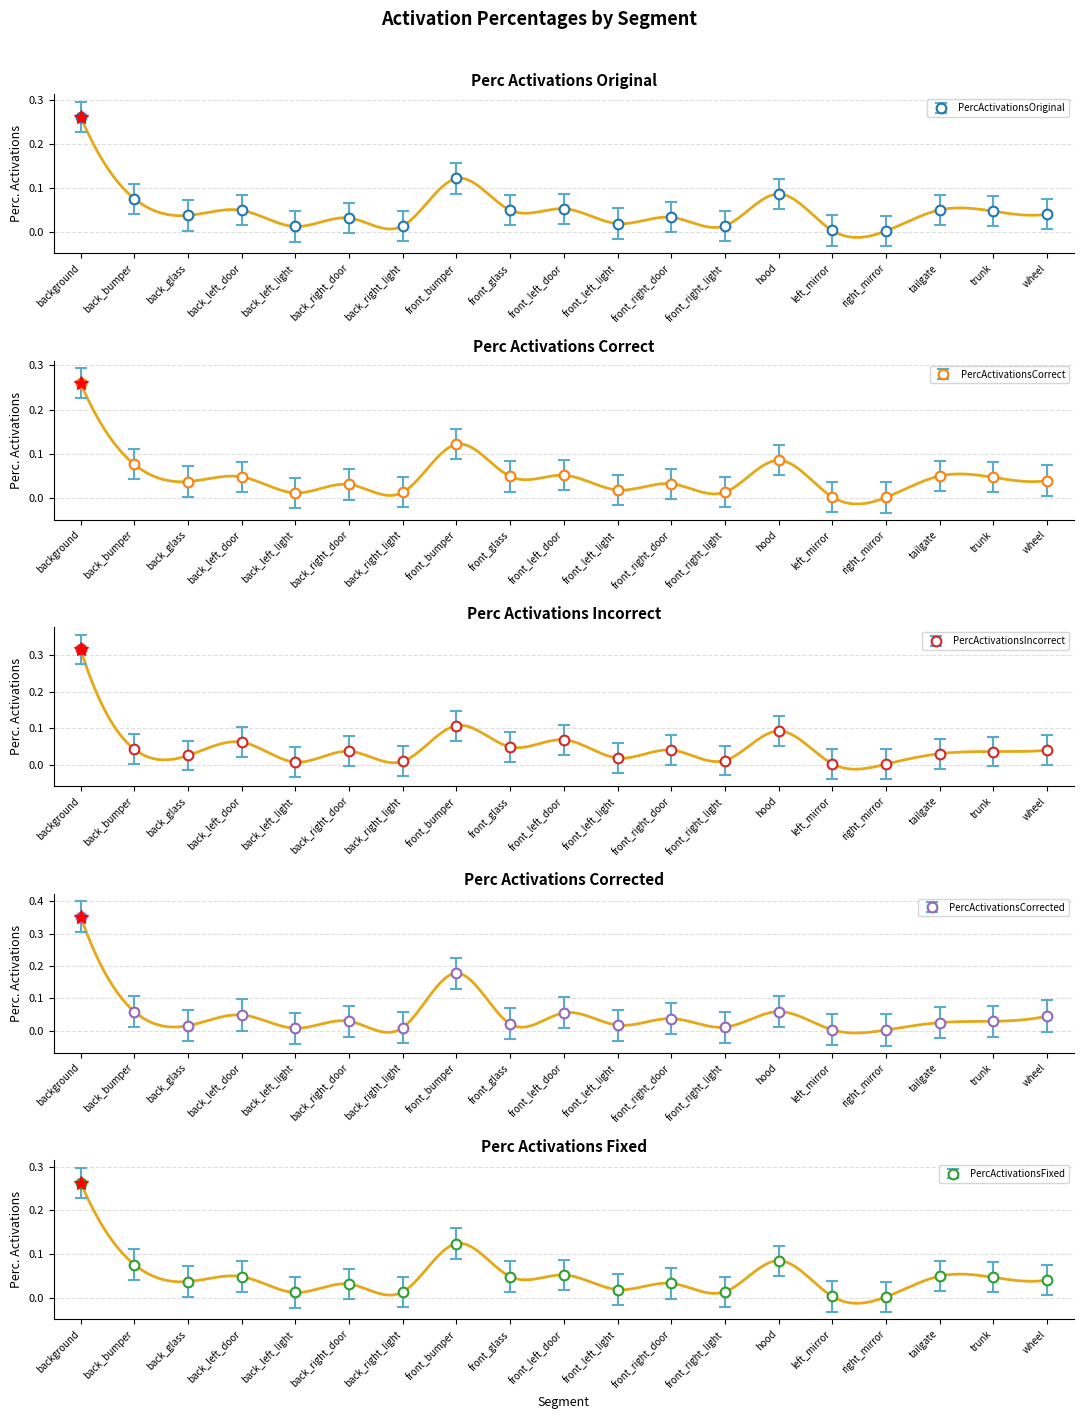

What is the label of the 4th point from the right?

right_mirror